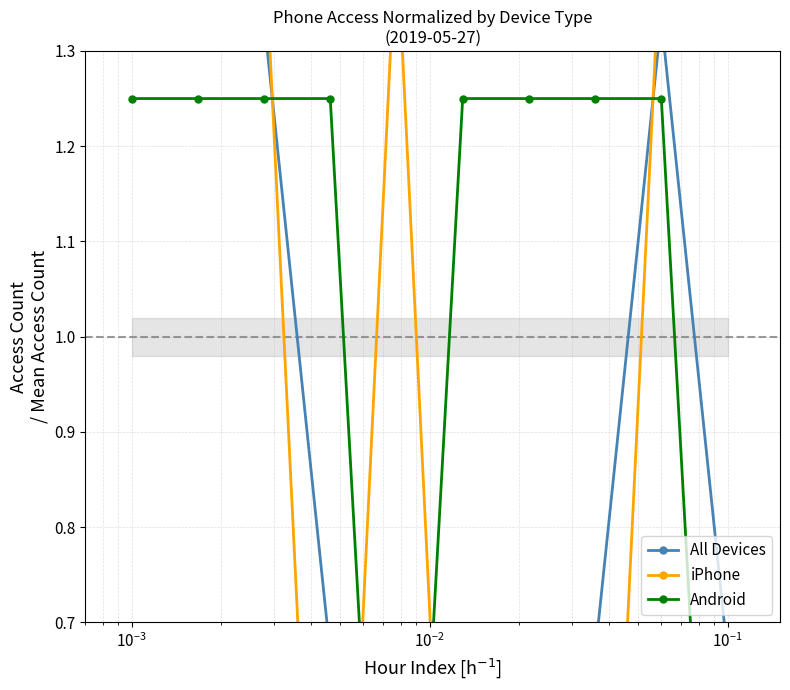

What is the difference between the maximum and minimum values in the Android series?

1.2